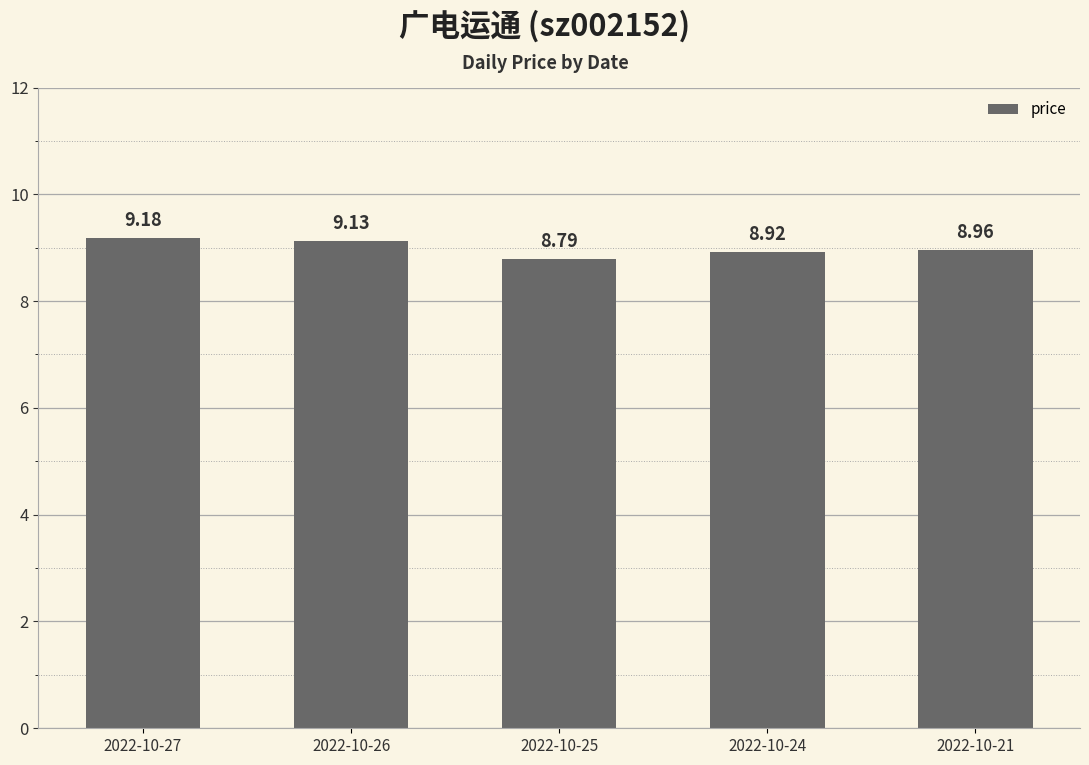

The value at 2022-10-26 is 9.1. True or false?

True